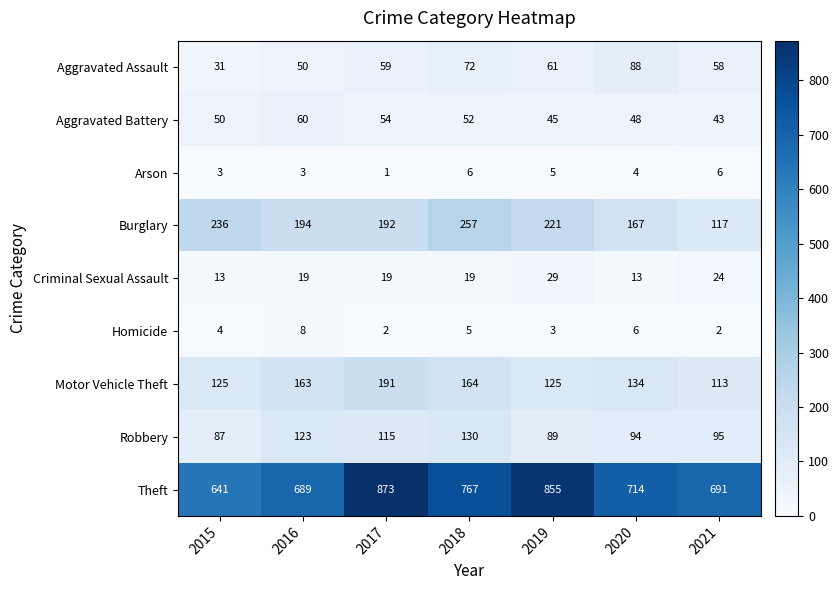

What is the sum of all Burglary values?

1384